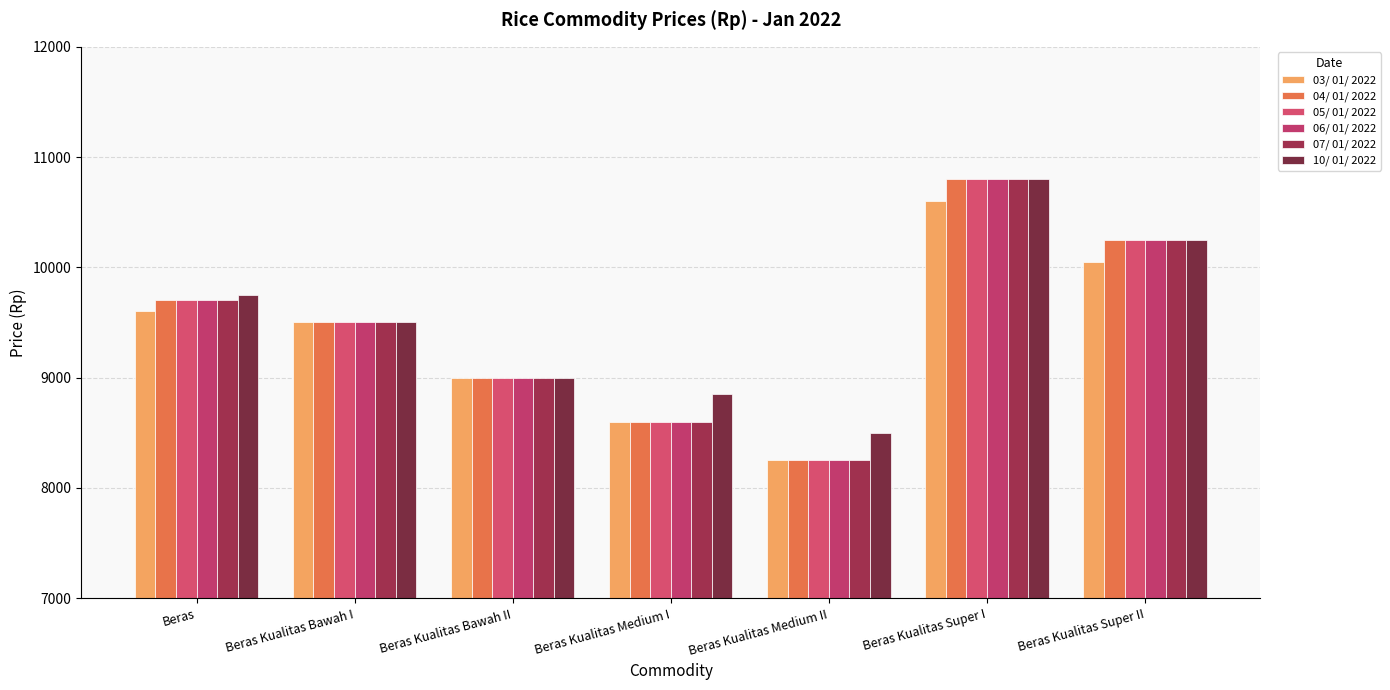

Reading left to right, extract all data points from this chart.

03/ 01/ 2022: 9600	9500	9000	8600	8250	10600	10050
04/ 01/ 2022: 9700	9500	9000	8600	8250	10800	10250
05/ 01/ 2022: 9700	9500	9000	8600	8250	10800	10250
06/ 01/ 2022: 9700	9500	9000	8600	8250	10800	10250
07/ 01/ 2022: 9700	9500	9000	8600	8250	10800	10250
10/ 01/ 2022: 9750	9500	9000	8850	8500	10800	10250